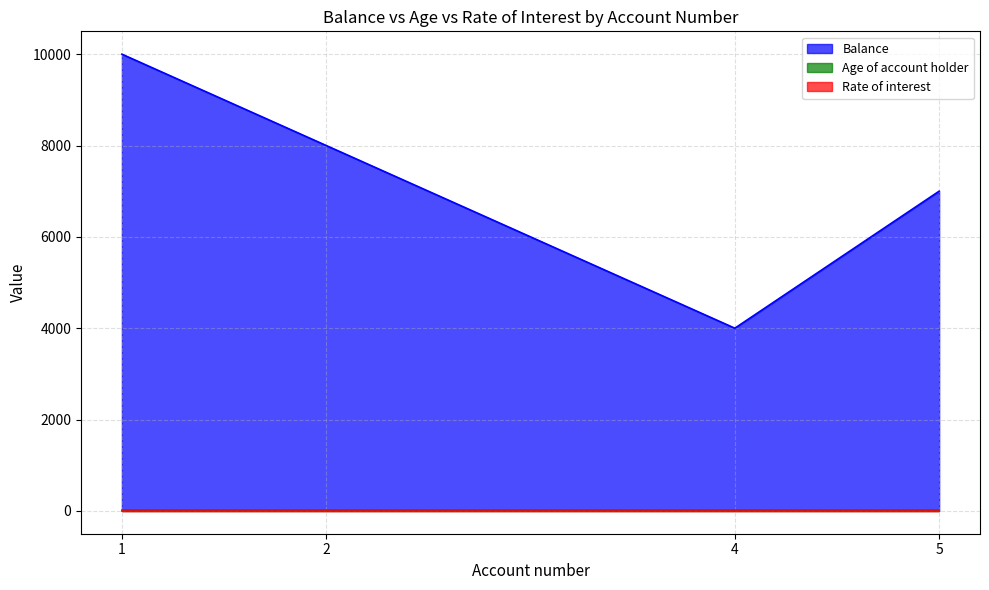

The value of Balance at 1 is 5188. True or false?

False